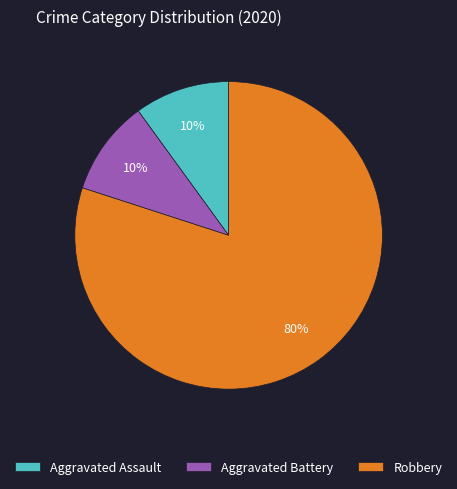

Is there a majority slice in this chart?

Yes